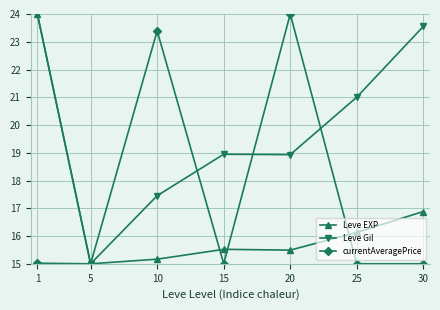

How many lines are shown in the chart?

3